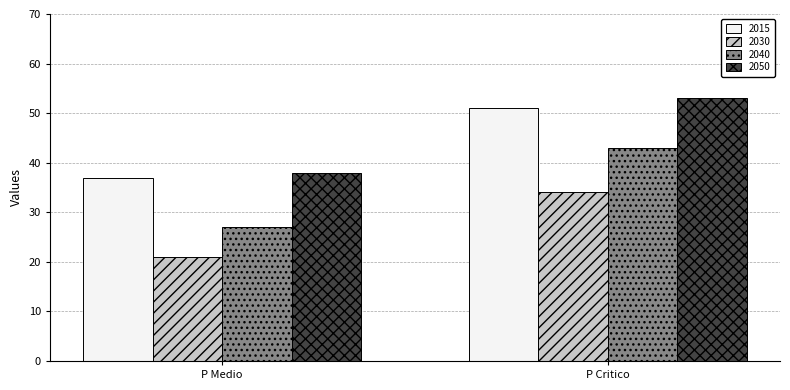

Between P Medio and P Critico, which series saw the biggest shift?

2040